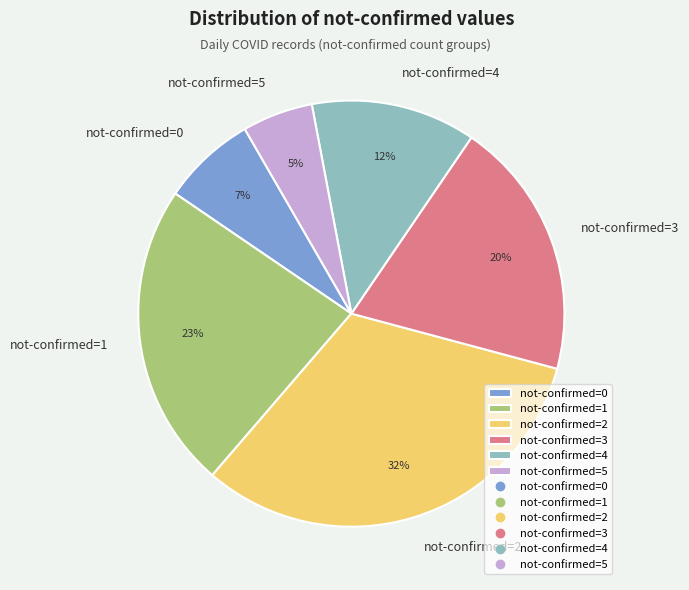

The not-confirmed=1 slice represents 9% of the pie. True or false?

False